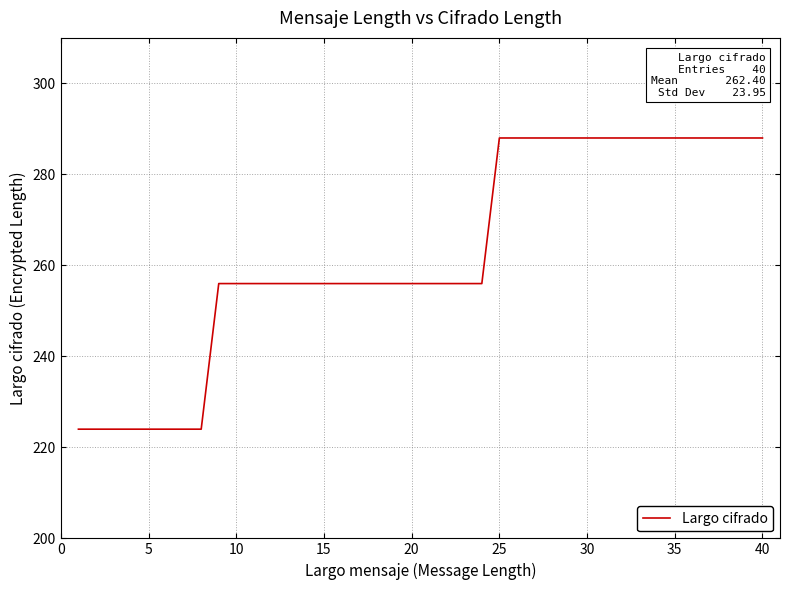

What is the greatest value displayed?

288